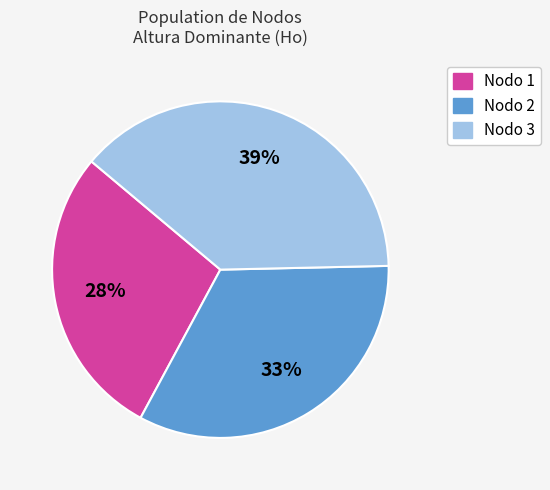

How many slices are in this pie chart?

3